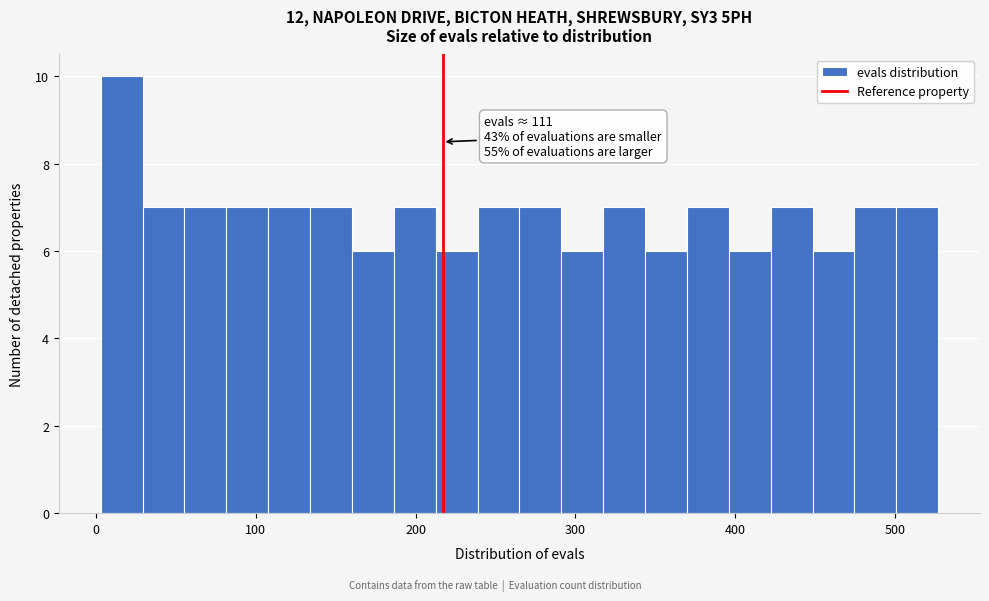

Around what value on the x-axis is the tallest bar? Give the approximate position of its centre, as read against the axis.

20